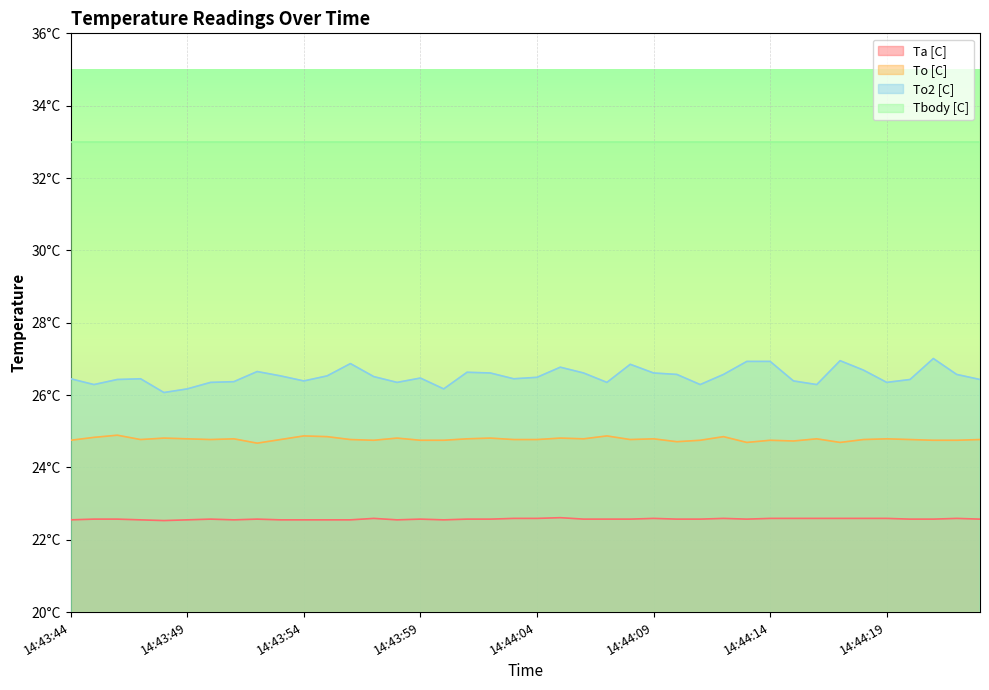

How many lines are shown in the chart?

3